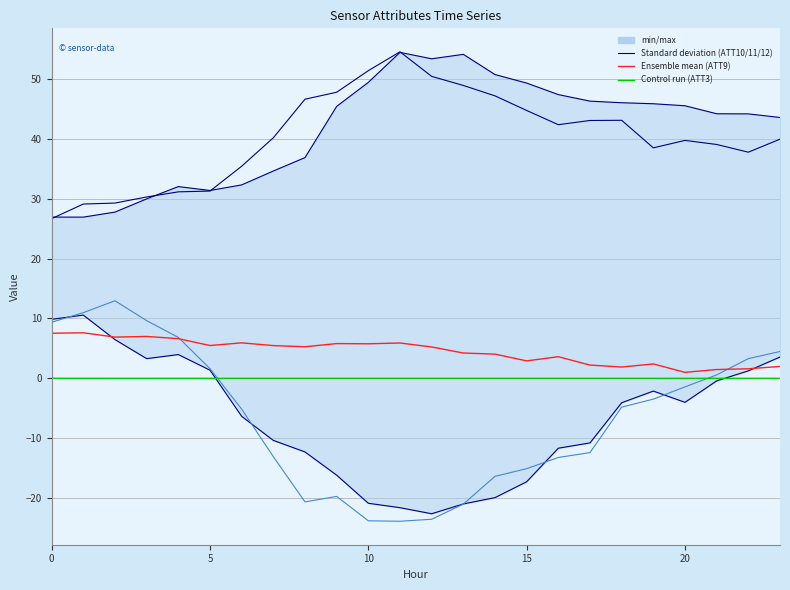

At which label does ATT11 reach its minimum?

12